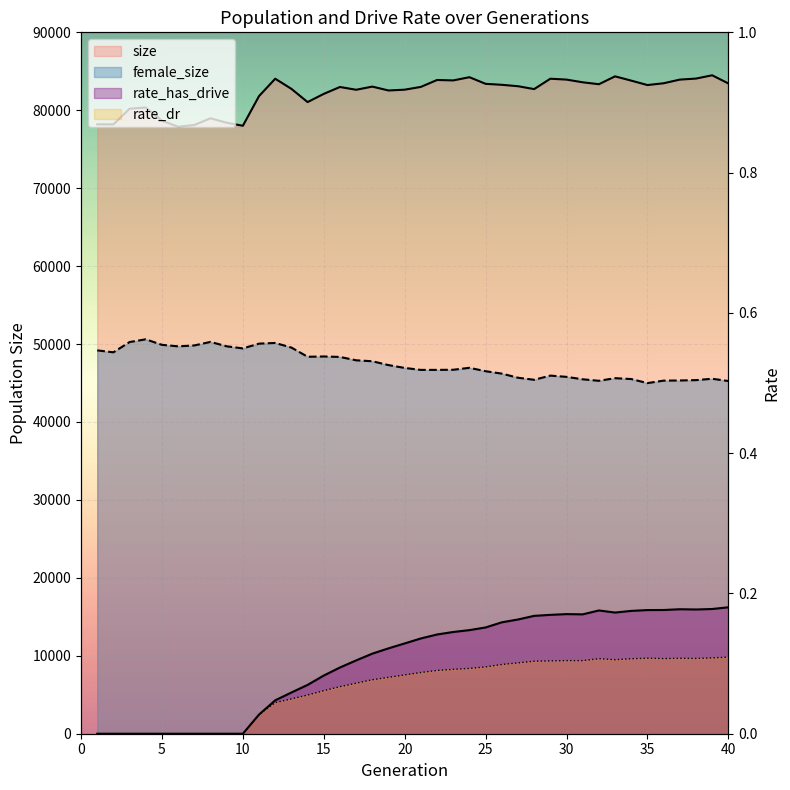

In size, how many points are lower than both neighbors (excluding endpoints)?

10